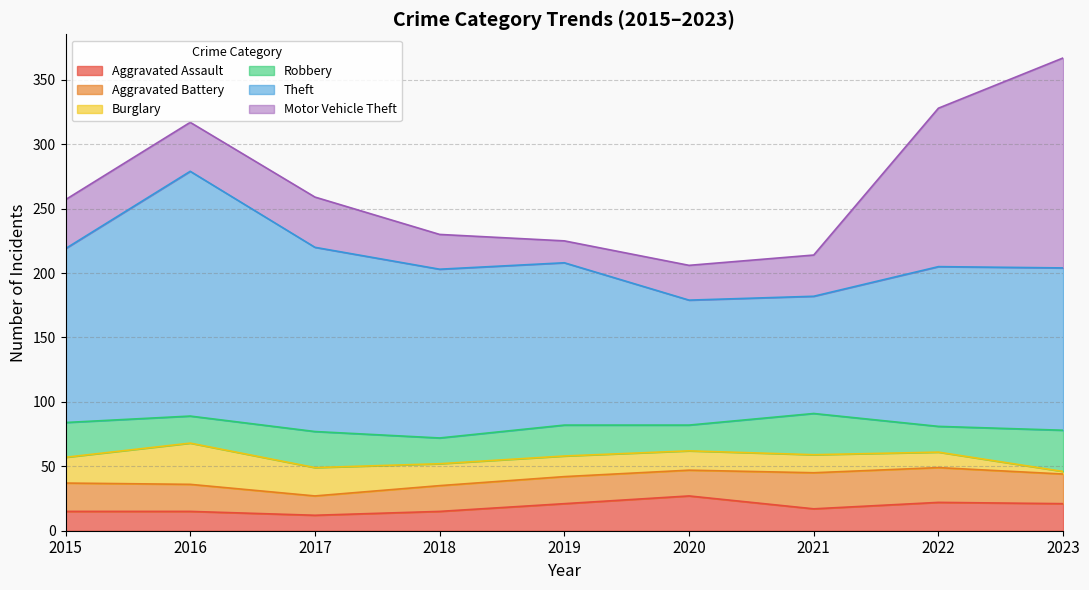

What is the difference between the Theft values at 2023 and 2021?

35